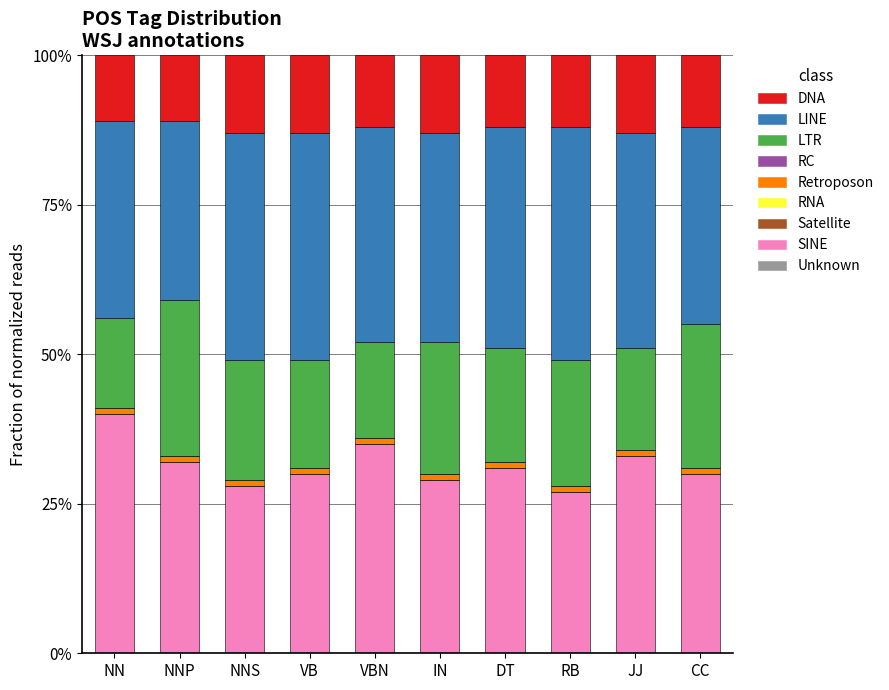

Does the chart contain any negative values?

No